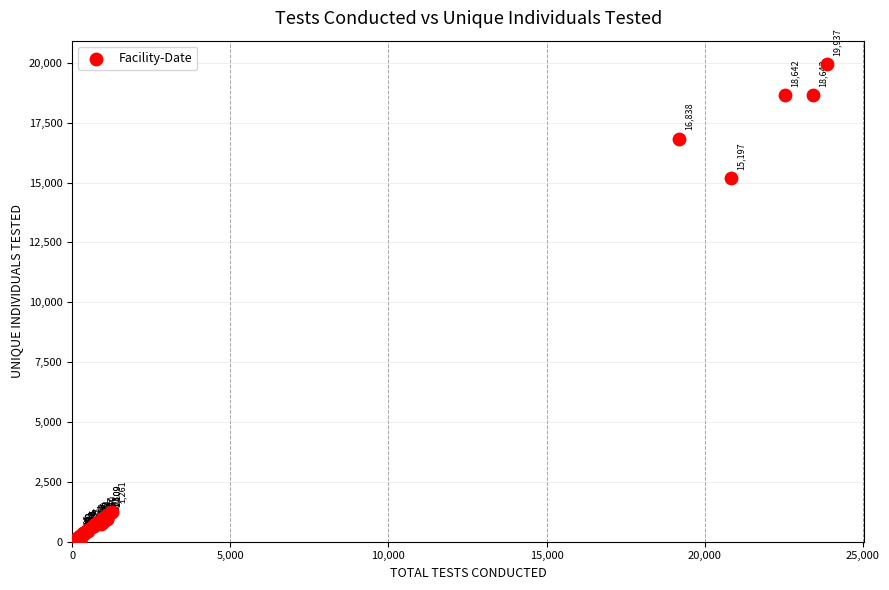

What Y value in the scatter plot is closest to 10026?

15197